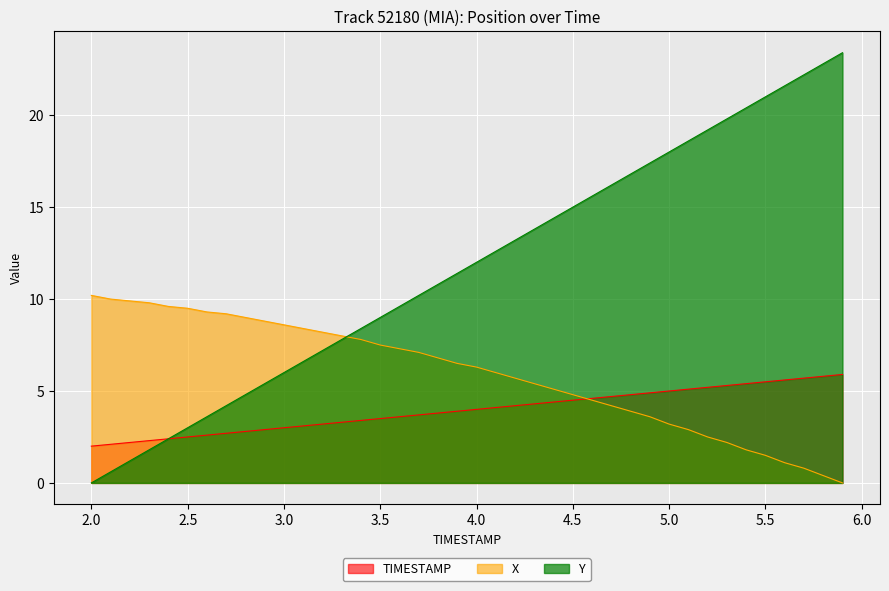

What is the value of the X point at the 9th from the left?

9.0